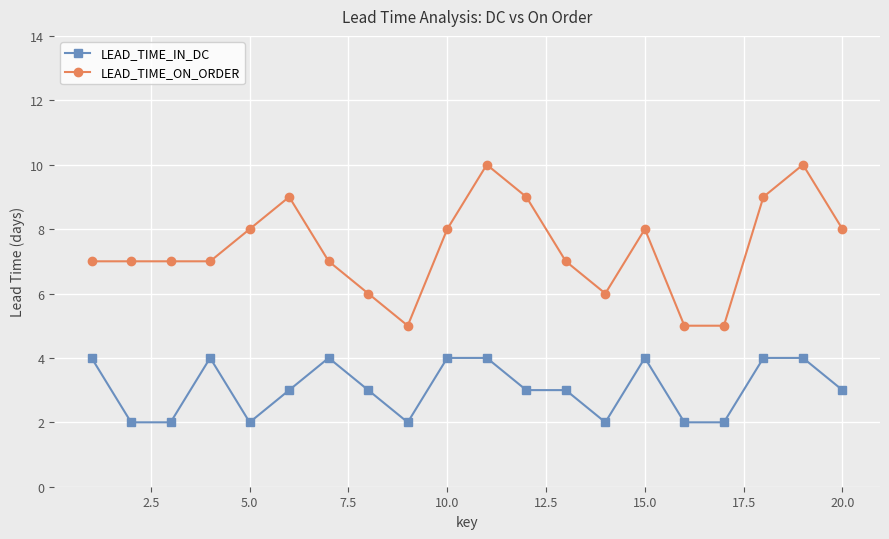

What is the minimum value shown in the chart?

2